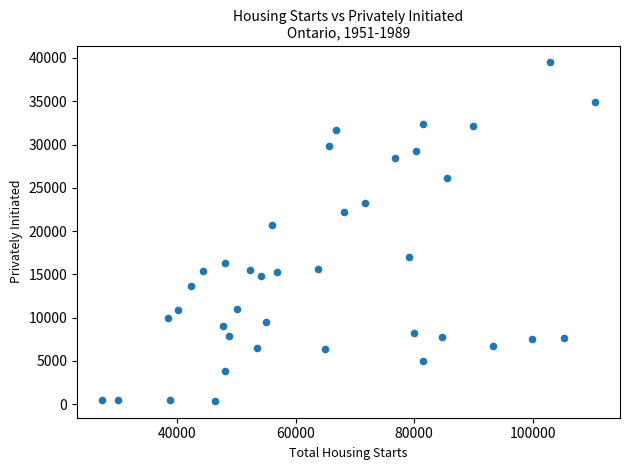

What is the range of Y values (max minus min)?

39078